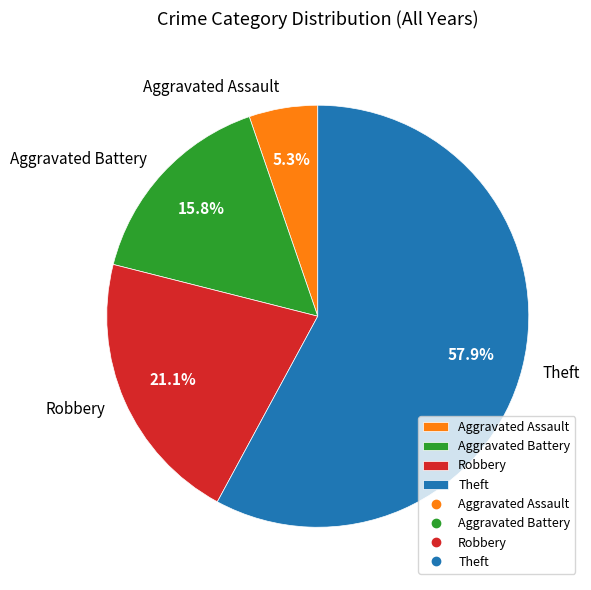

What percentage is the Theft slice, to the nearest percent?

58%